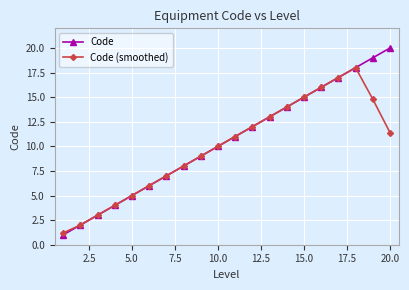

Rank the series by their maximum value, from lowest to highest.

Code (smoothed), Code